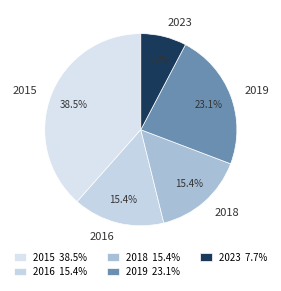

Is there any slice that represents more than half of the pie?

No